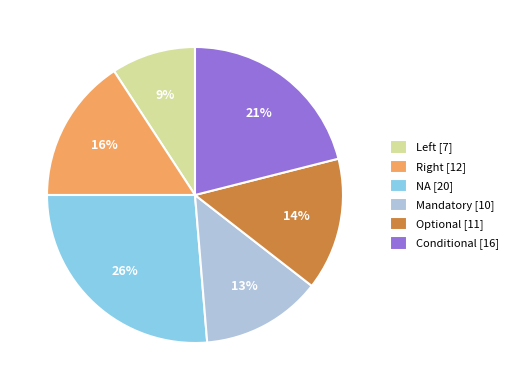

Is there any slice that represents more than half of the pie?

No